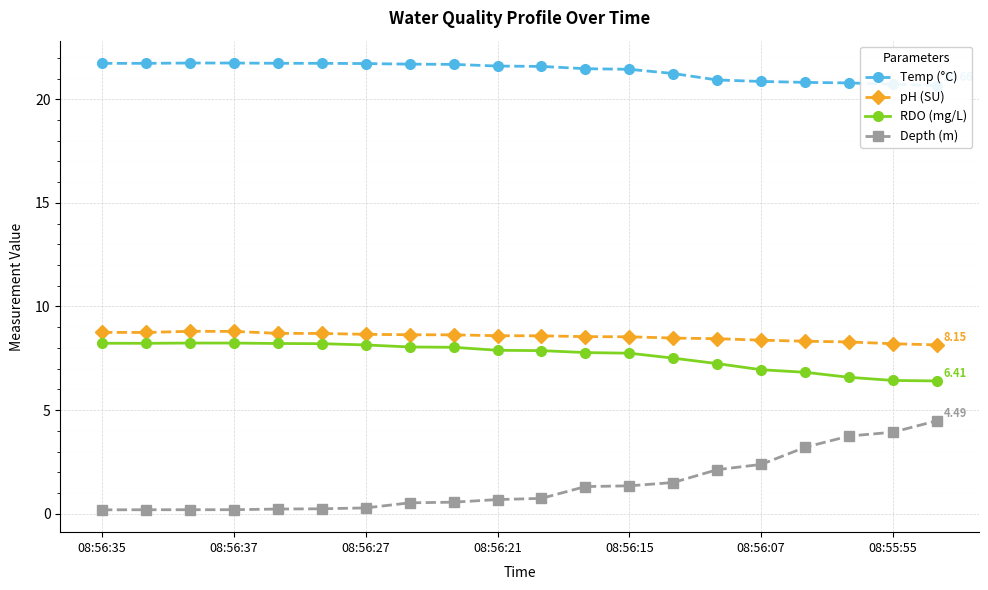

Reading left to right, list all the values displayed in this chart.

Temp (°C): 21.7	21.7	21.8	21.7	21.7	21.7	21.7	21.7	21.7	21.6	21.6	21.5	21.4	21.2	20.9	20.9	20.8	20.8	20.7	20.7
pH (SU): 8.8	8.7	8.8	8.8	8.7	8.7	8.7	8.6	8.6	8.6	8.6	8.5	8.5	8.5	8.4	8.4	8.3	8.3	8.2	8.1
RDO (mg/L): 8.2	8.2	8.2	8.2	8.2	8.2	8.1	8.0	8.0	7.9	7.9	7.8	7.7	7.5	7.2	6.9	6.8	6.6	6.4	6.4
Depth (m): 0.2	0.2	0.2	0.2	0.2	0.2	0.3	0.5	0.6	0.7	0.7	1.3	1.3	1.5	2.1	2.4	3.2	3.7	3.9	4.5